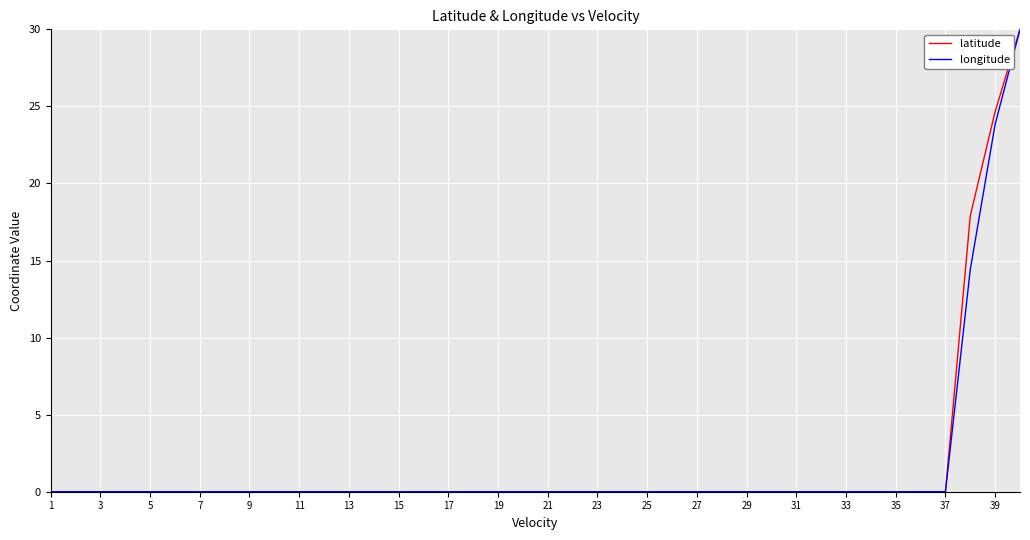

What is the maximum value for latitude?

30.0